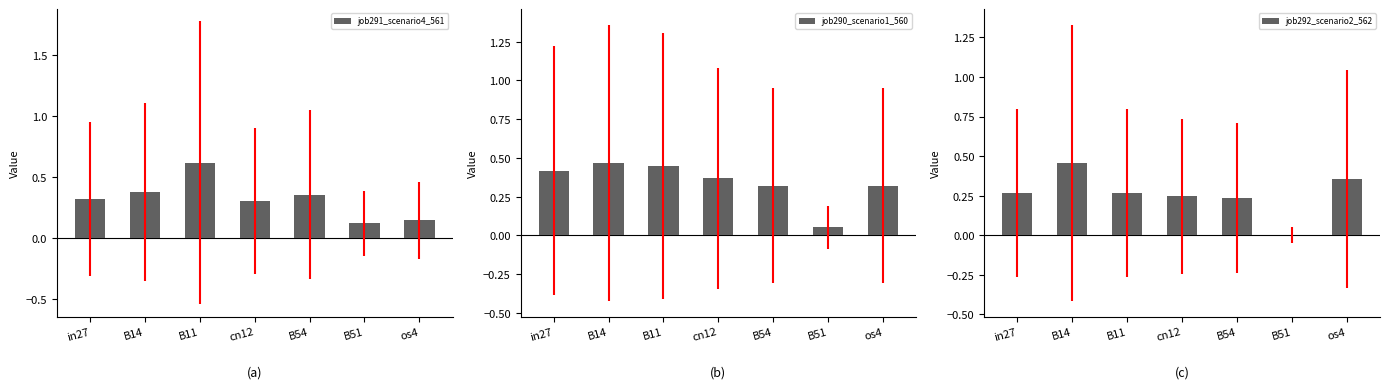

What is the value of the job290_scenario1_560 bar at the 4th from the left?

0.4